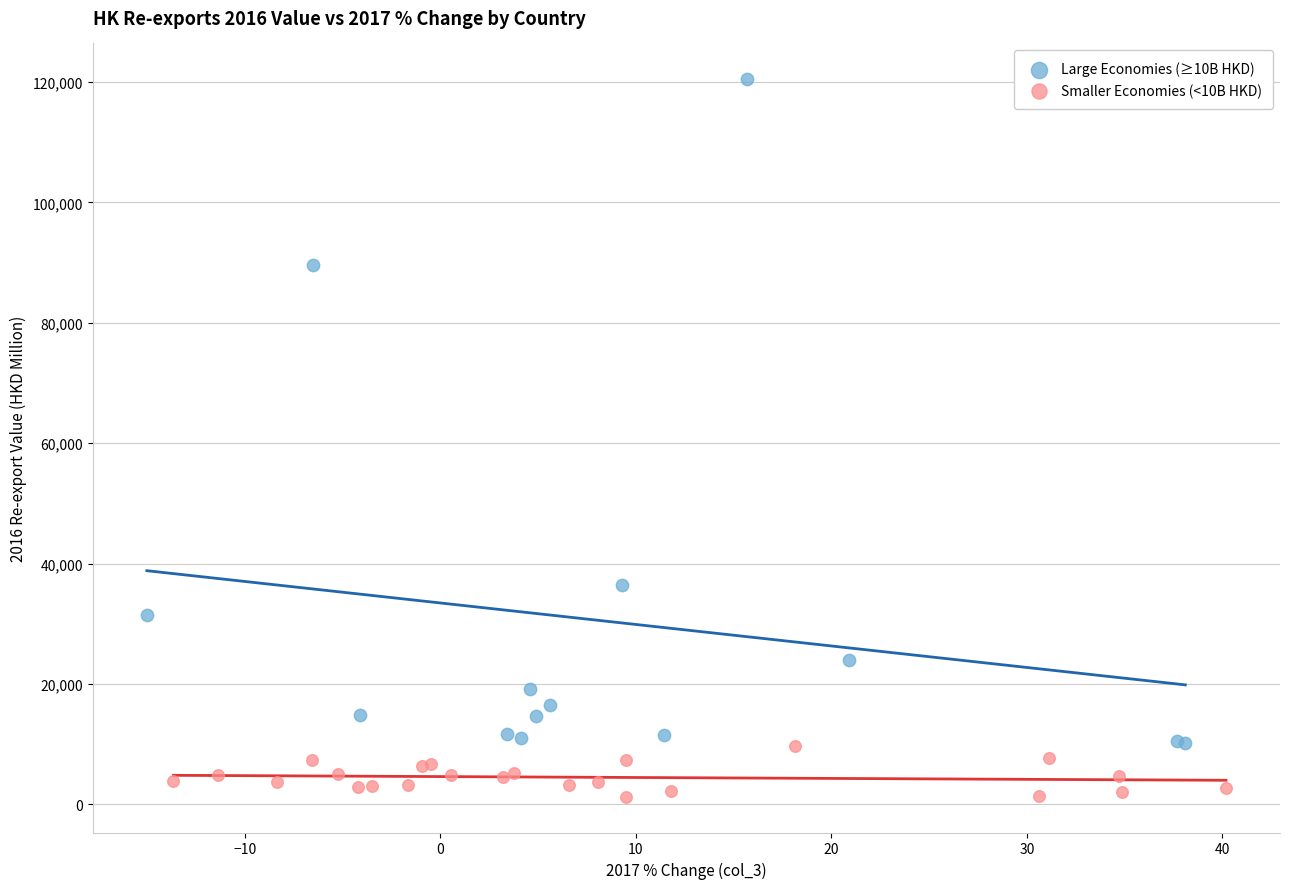

Which series contains the highest Y value?

Large Economies (≥10B HKD)